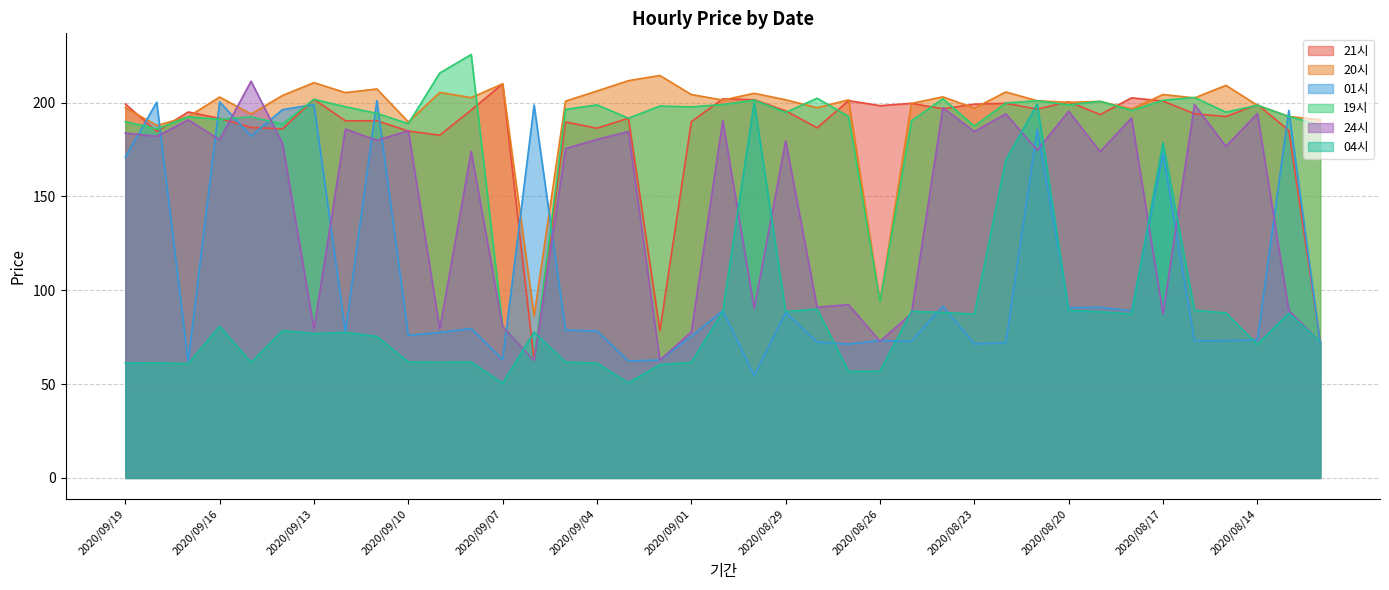

Which label corresponds to the smallest value in the chart?

2020/09/07